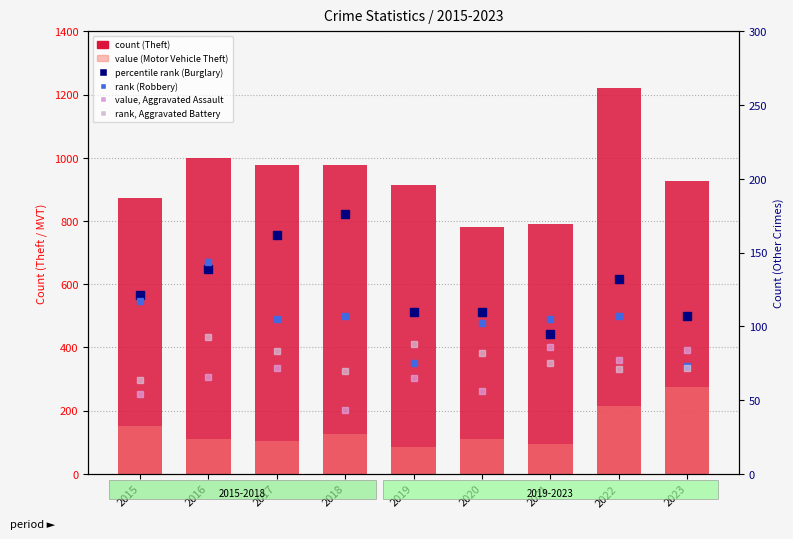

Which has a higher value, 2018 or 2022?

2022